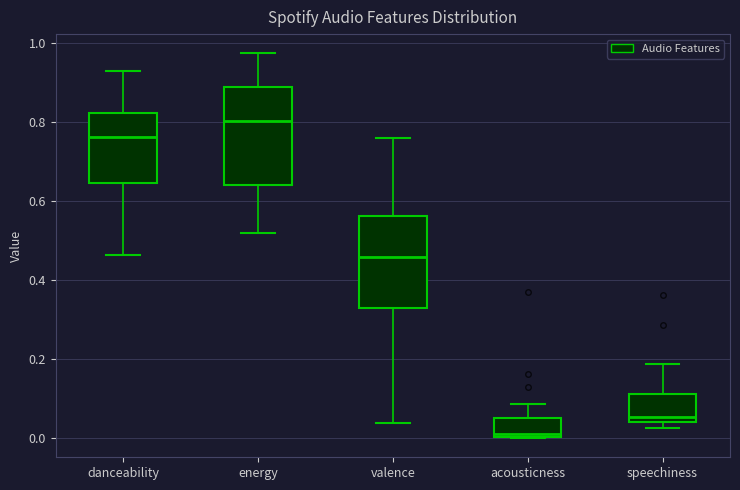

Which box's median line is the highest?

energy